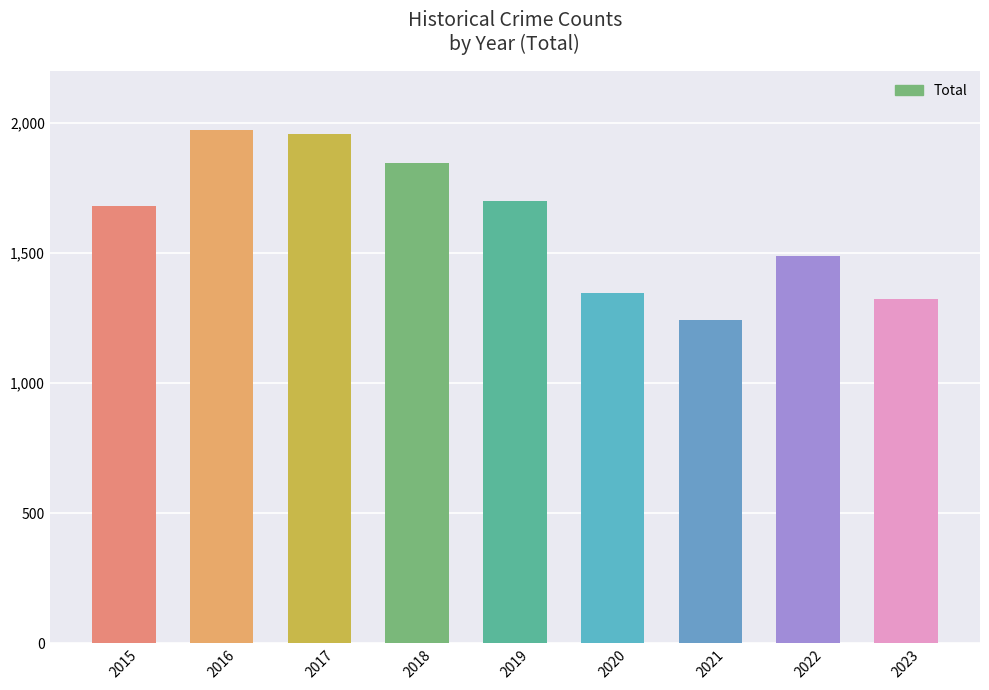

Approximately how many times larger is the value at 2017 compared to 2015?

1.2